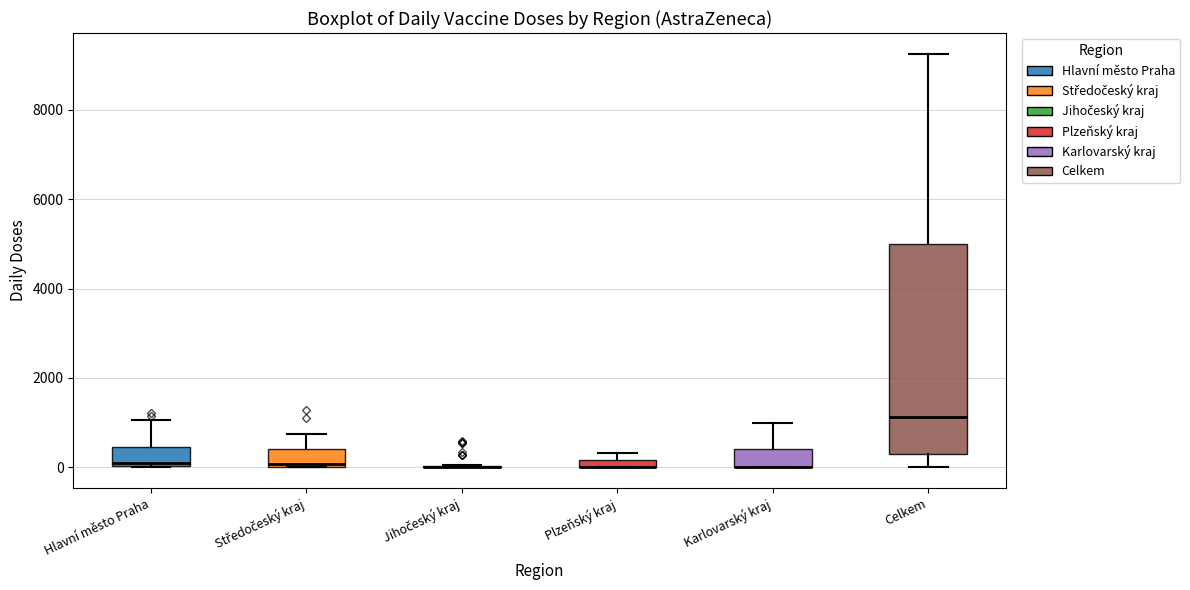

Where is the upper edge of the box for Plzeňský kraj on the y-axis? The values are not printed on the chart, so give them approximately, as read against the axis.

200